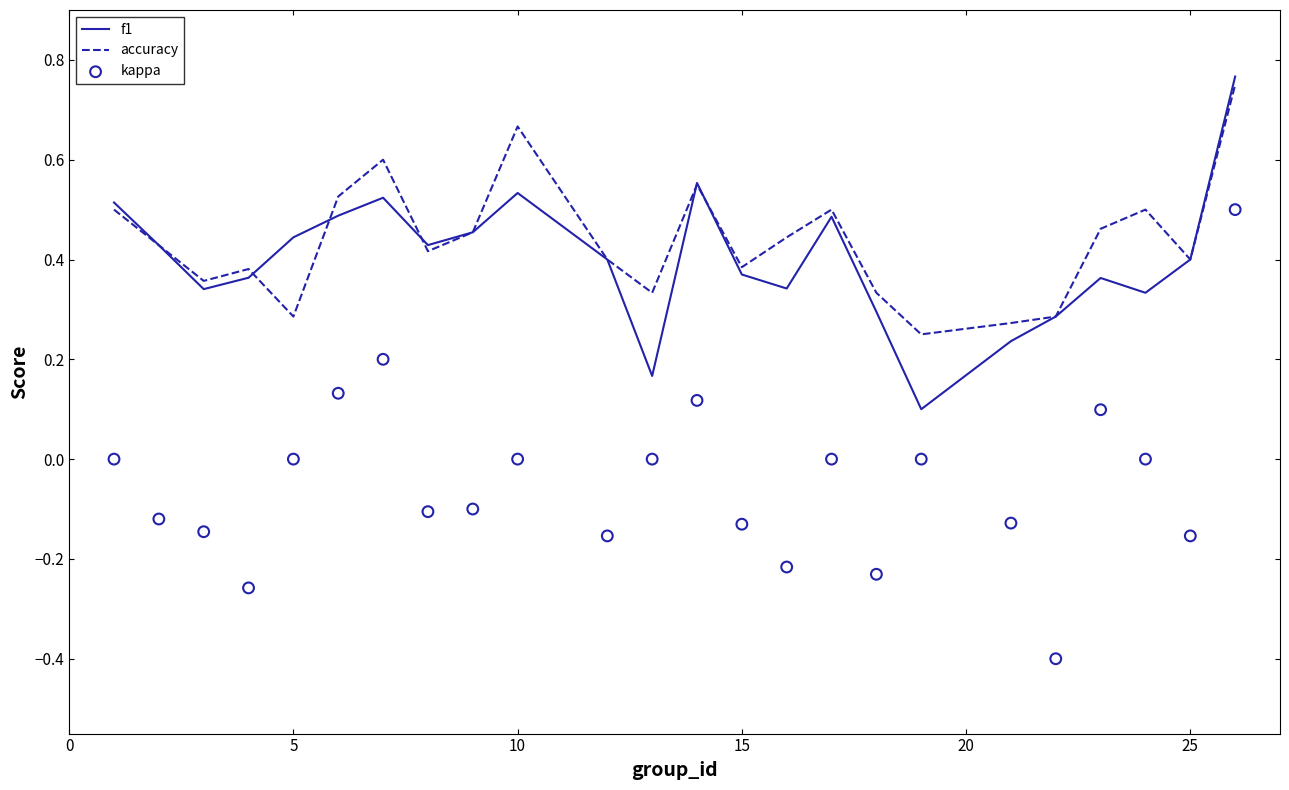

Which series contains the highest Y value?

f1